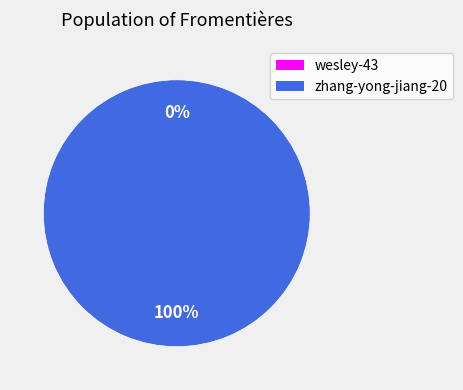

Is there a majority slice in this chart?

Yes